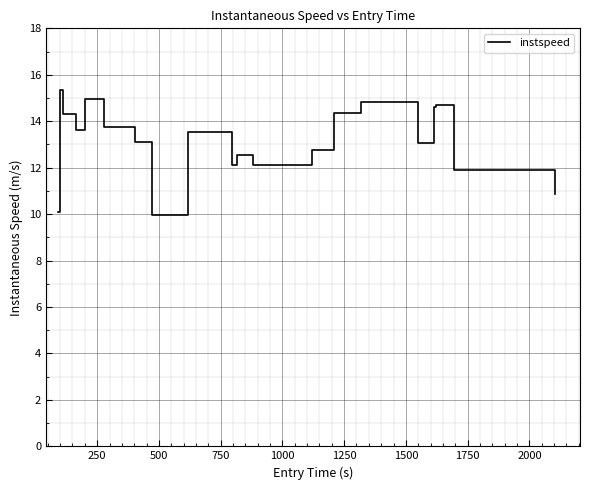

Does the chart display data point markers on the line(s)?

No